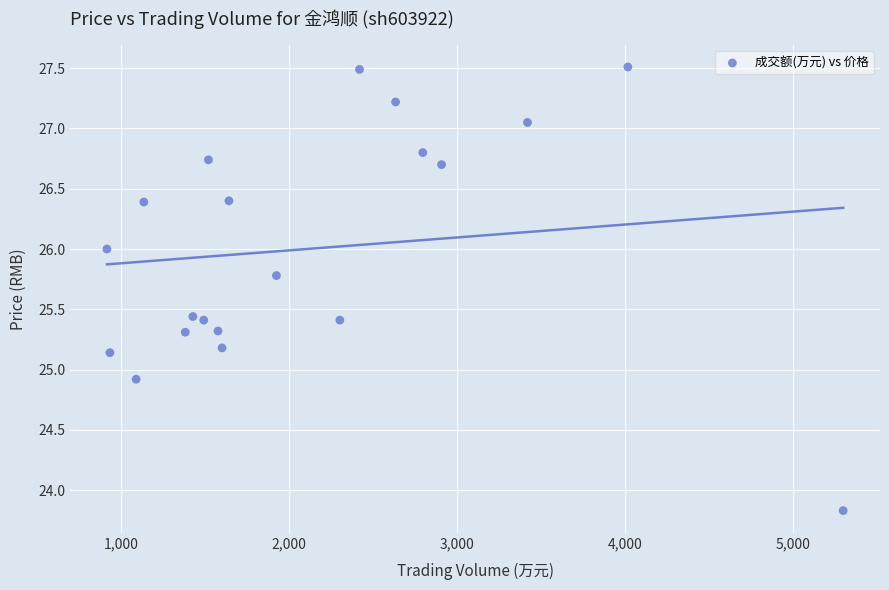

What is the range of X values (max minus min)?

4387.0